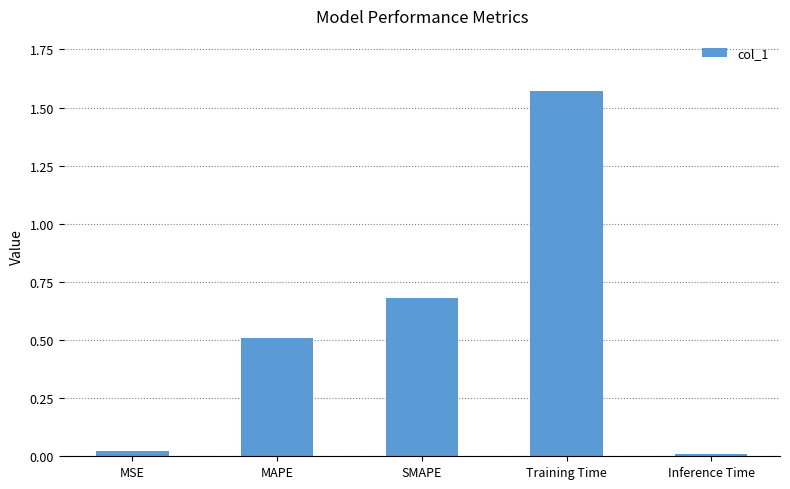

Where is the data nearest to the value 0?

Inference Time